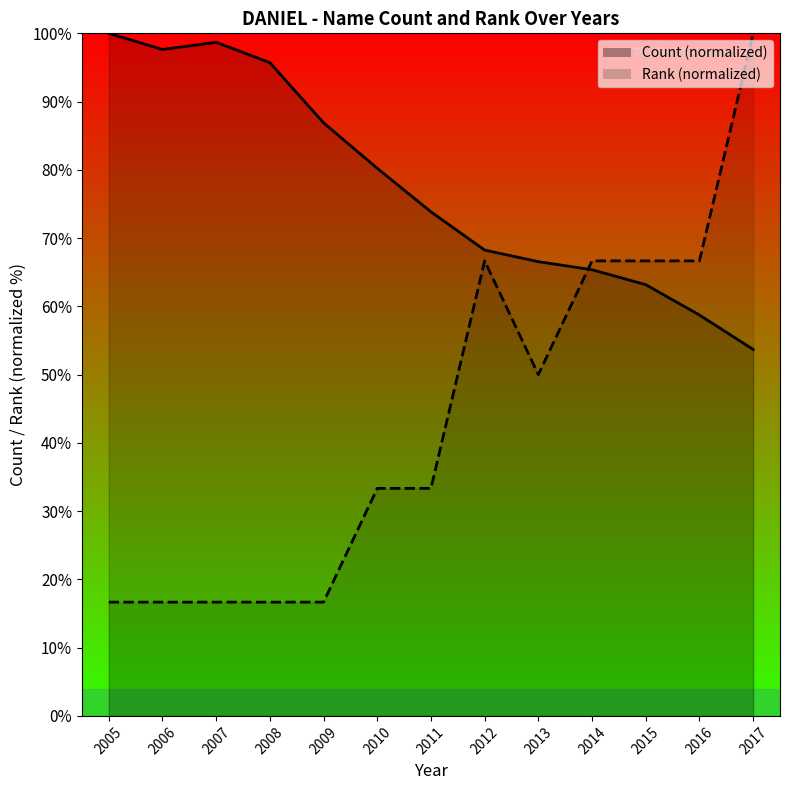

Is it true that Count equals 63.2 at 2015?

True